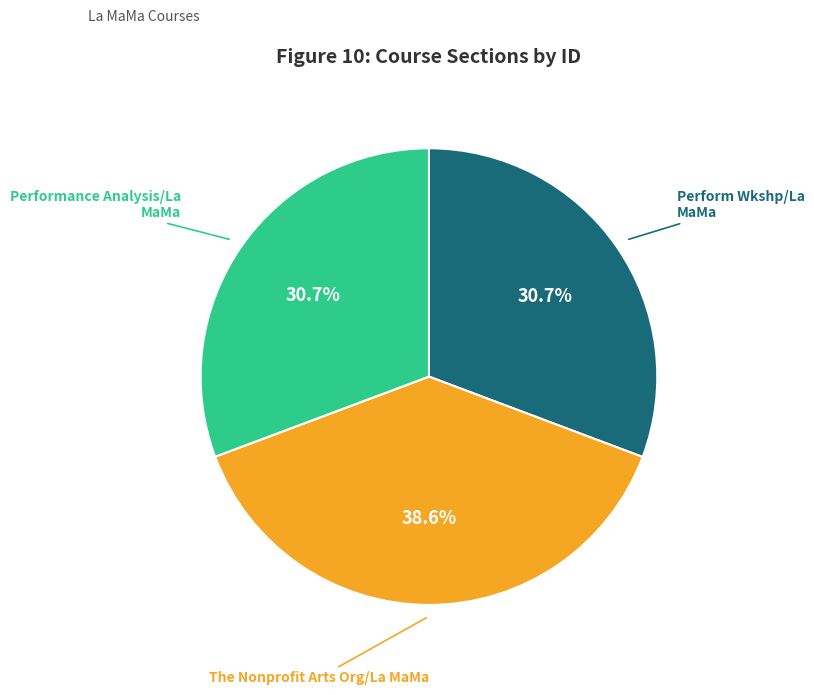

Approximately how many times larger is the value at The Nonprofit Arts Org/La MaMa compared to Performance Analysis/La MaMa?

1.3